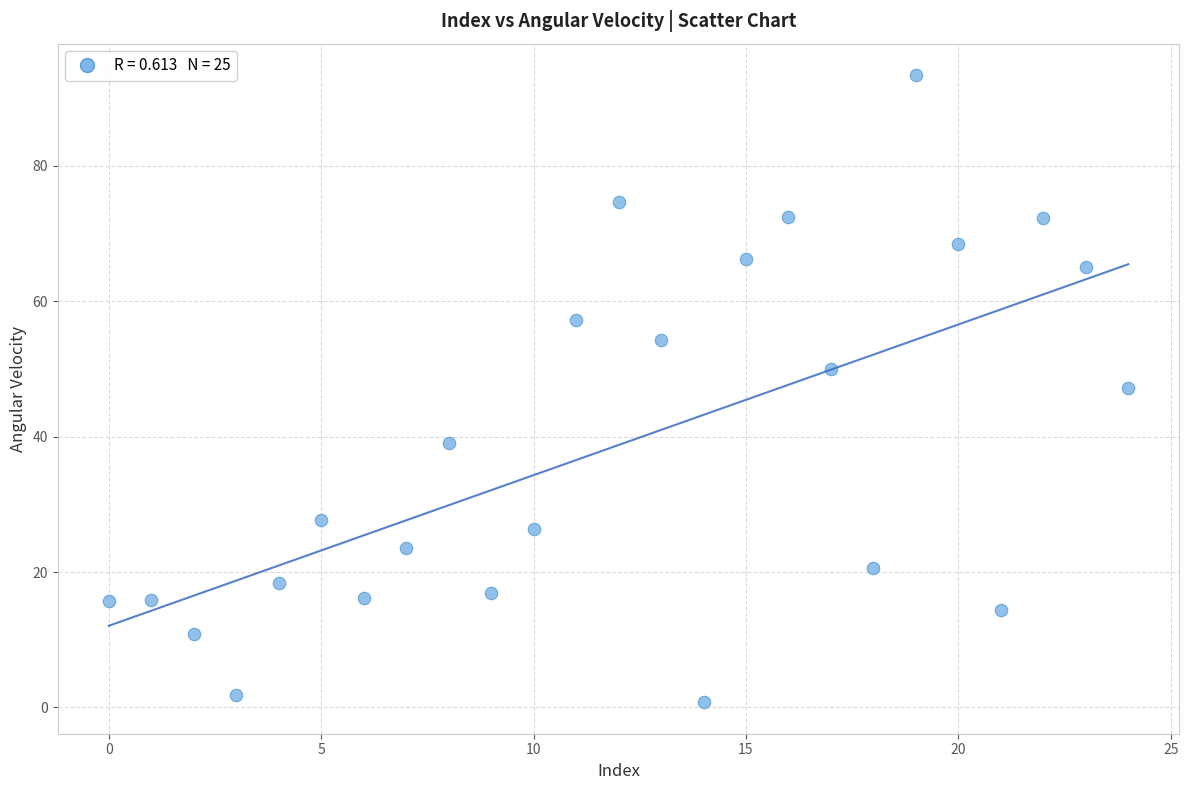

What is the range of Y values (max minus min)?

92.7